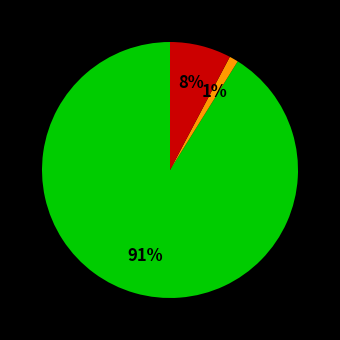

Does any single category account for the majority?

Yes